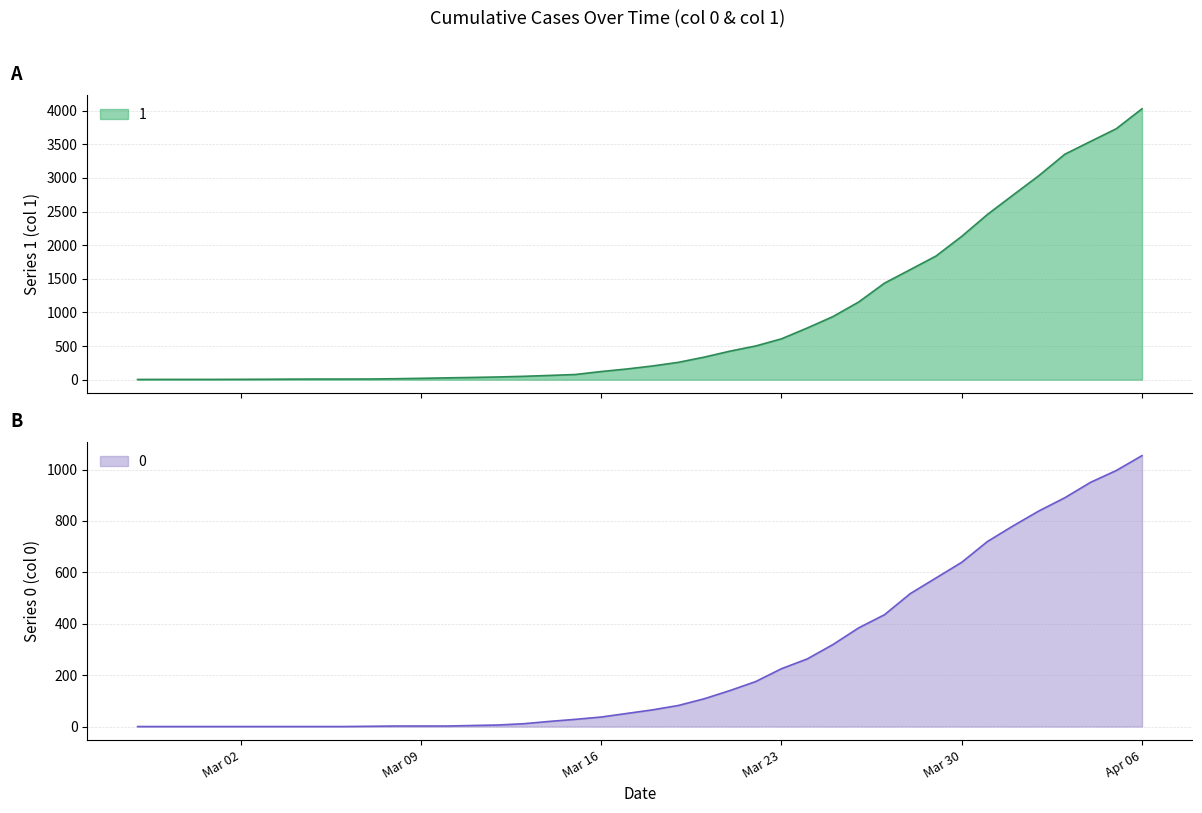

How many data points in 0 are above 65?

19